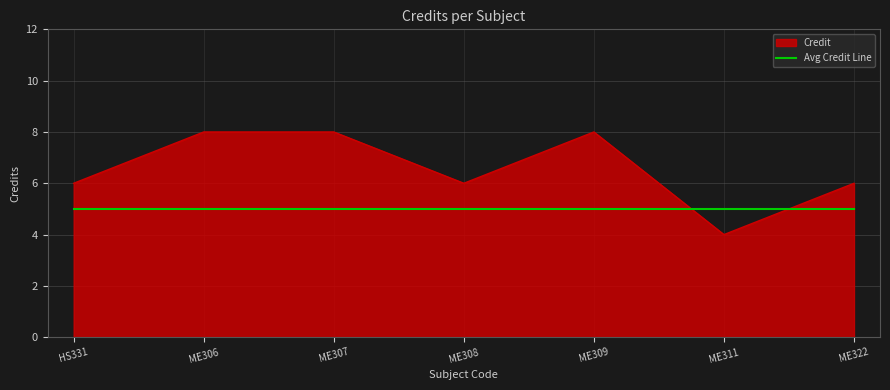

List the series in order of their overall mean, highest first.

Credit, Avg Credit Line